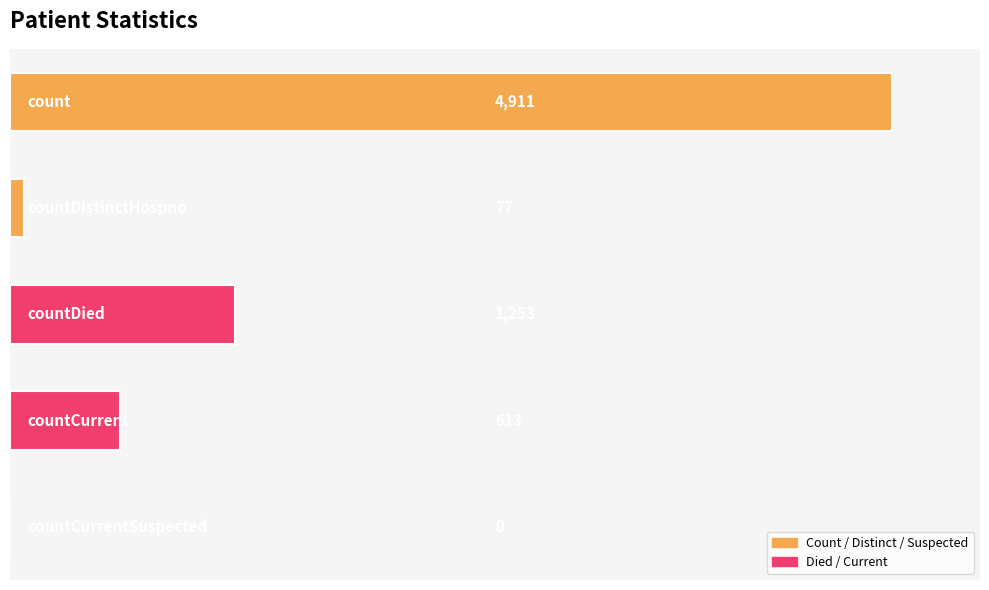

What is the greatest value displayed?

4911